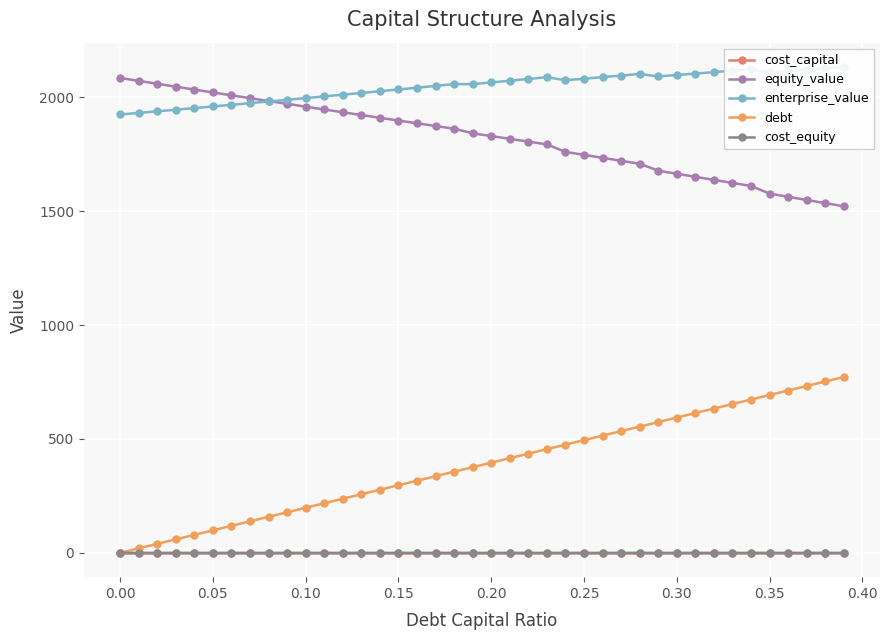

What is the lowest value of the equity_value series?

1521.3